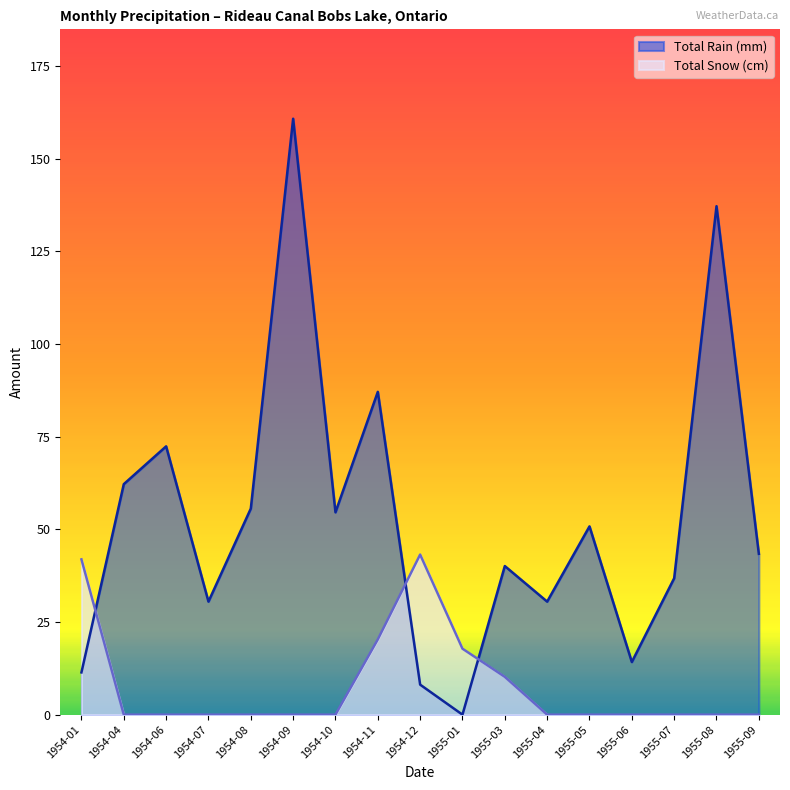

At how many categories does at least one series exceed 80?

3